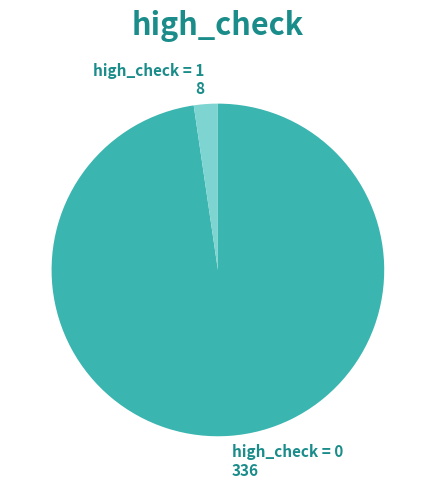

Is it true that high_check = 0 is 1% of the pie?

False